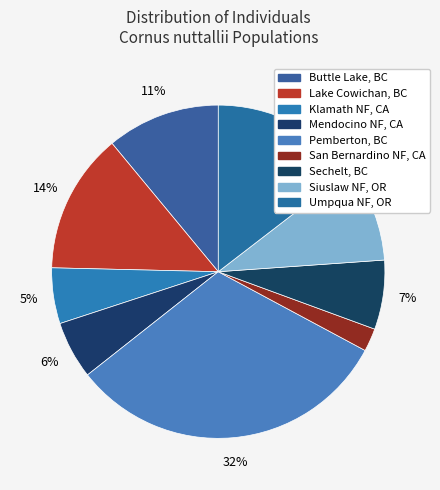

How many segments does this pie chart have?

9